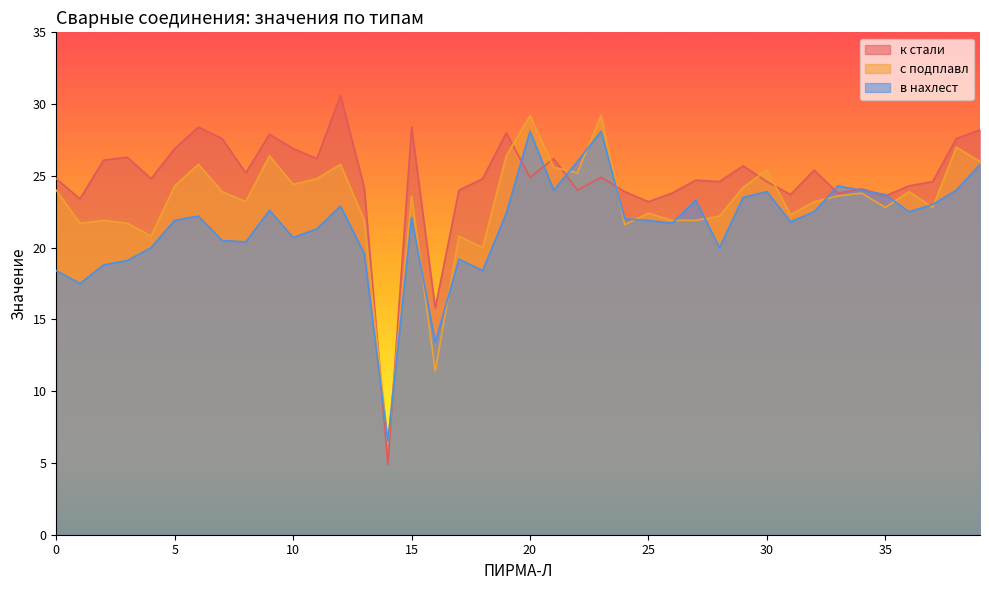

What is the difference between the maximum and minimum values in the с подплавл series?

22.8